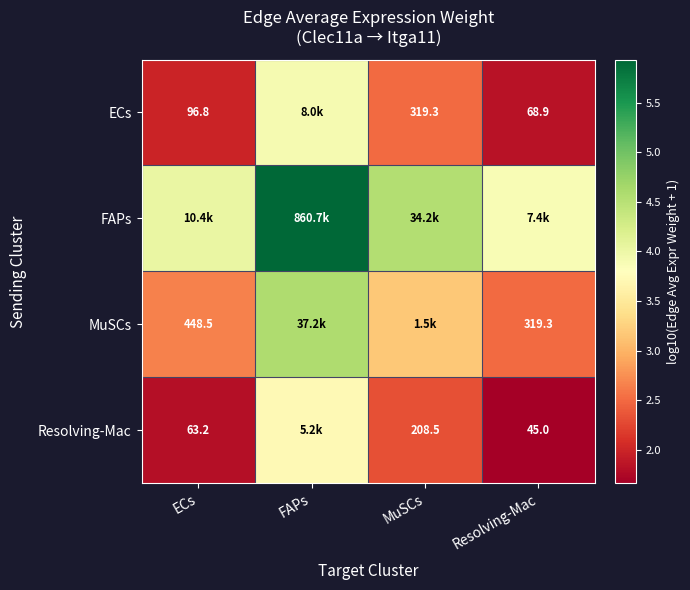

Is the value of ECs at Resolving-Mac greater than the value of Resolving-Mac at Resolving-Mac?

Yes